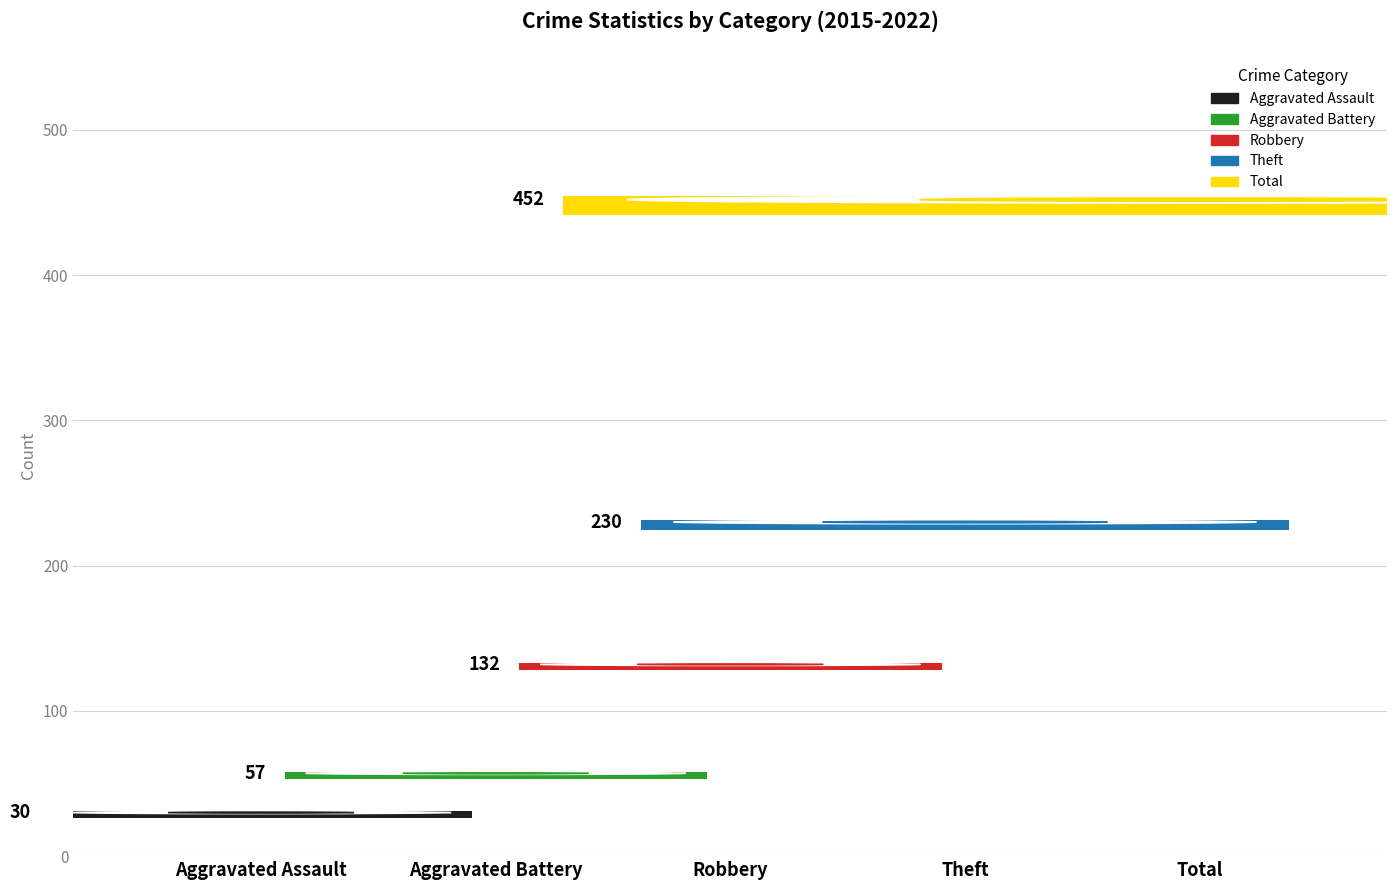

Which series has the largest total across all categories?

Total